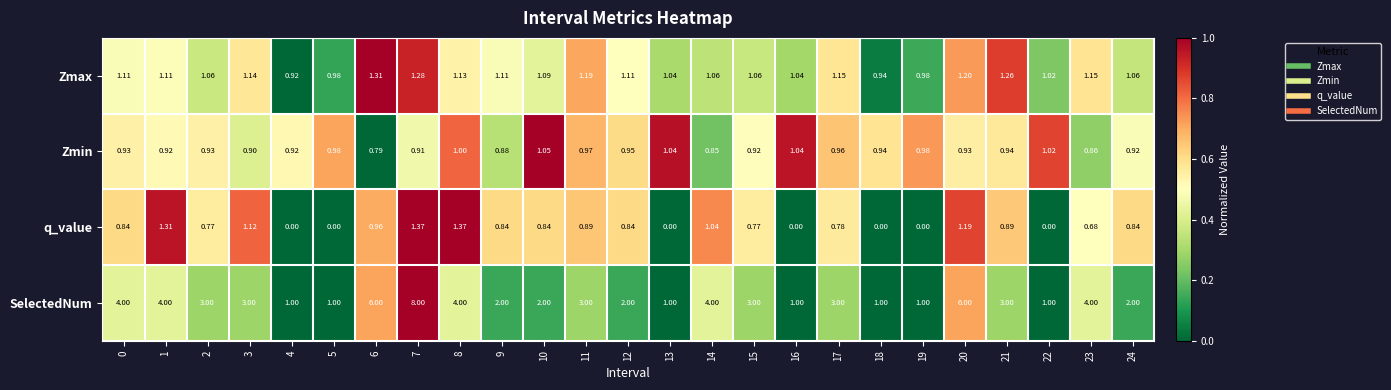

Which series has the largest total across all categories?

SelectedNum